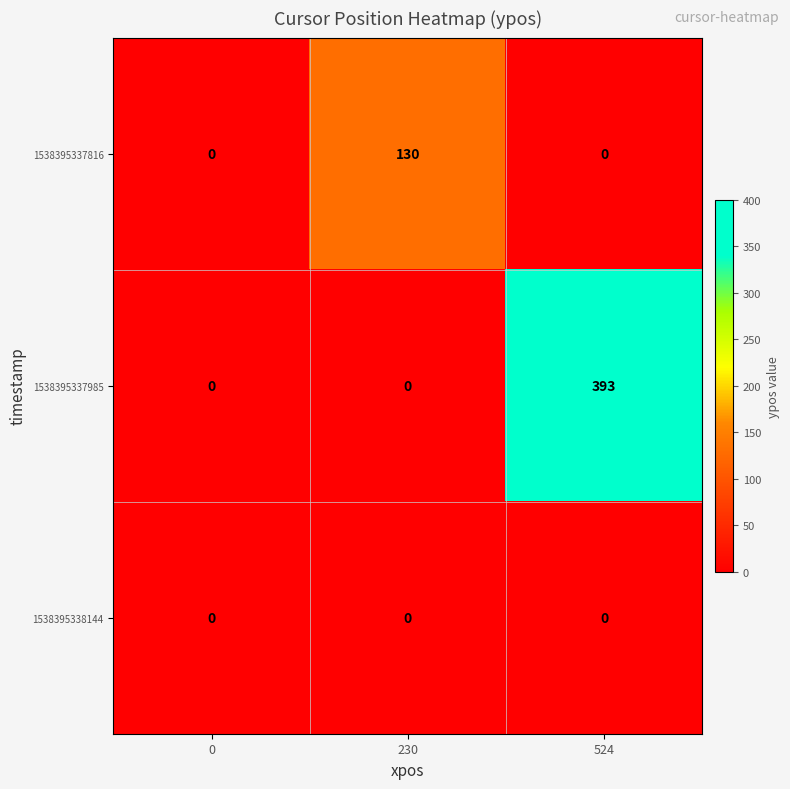

Reading right to left, list all the values displayed in this chart.

1538395337816: 0	130	0
1538395337985: 393	0	0
1538395338144: 0	0	0